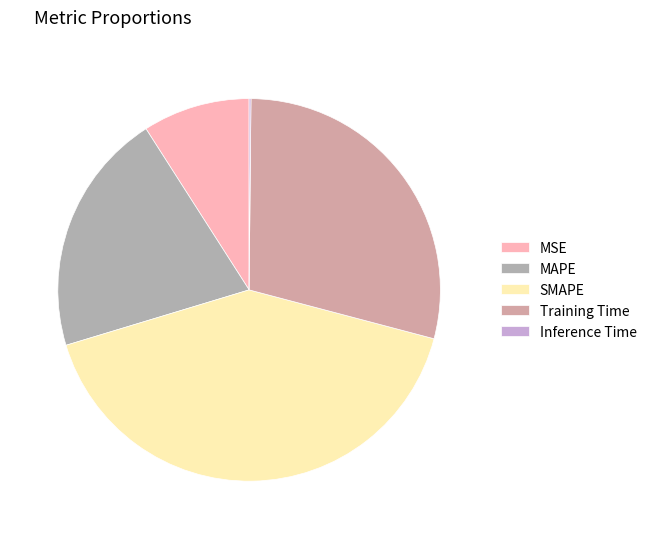

Does any single category account for the majority?

No